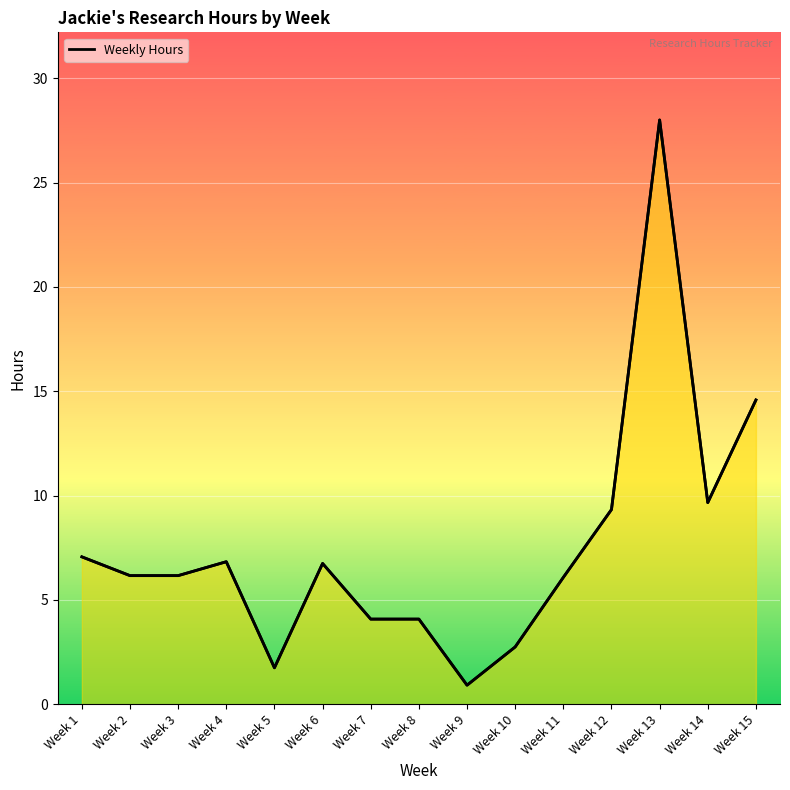

What is the value of the 5th point from the left?

1.7